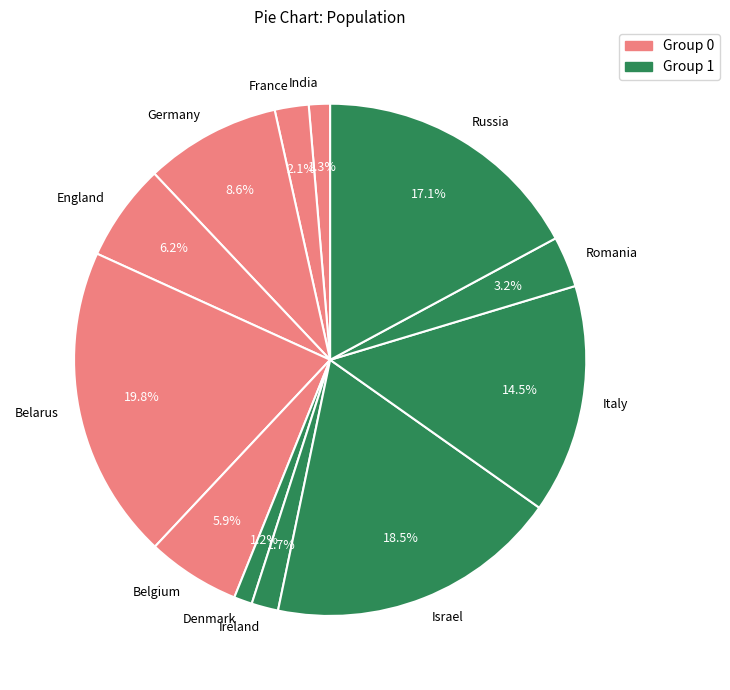

Approximately how many times larger is the value at Ireland compared to India?

1.3